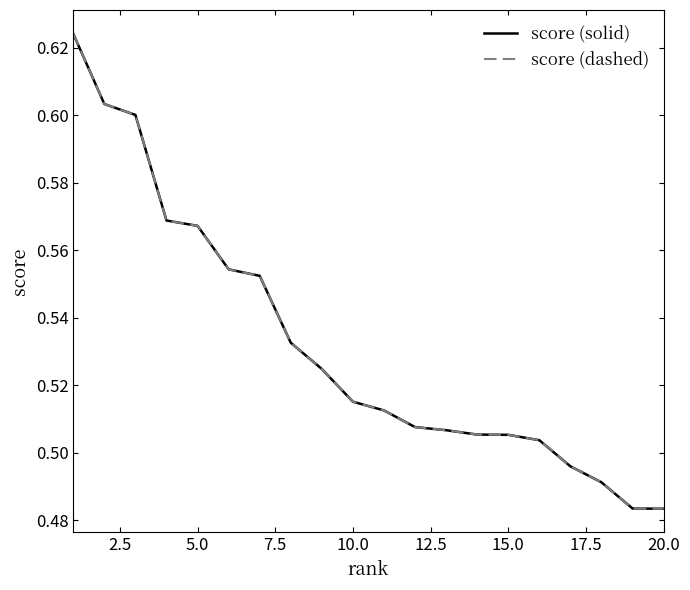

Which series has the largest total across all categories?

score (solid)